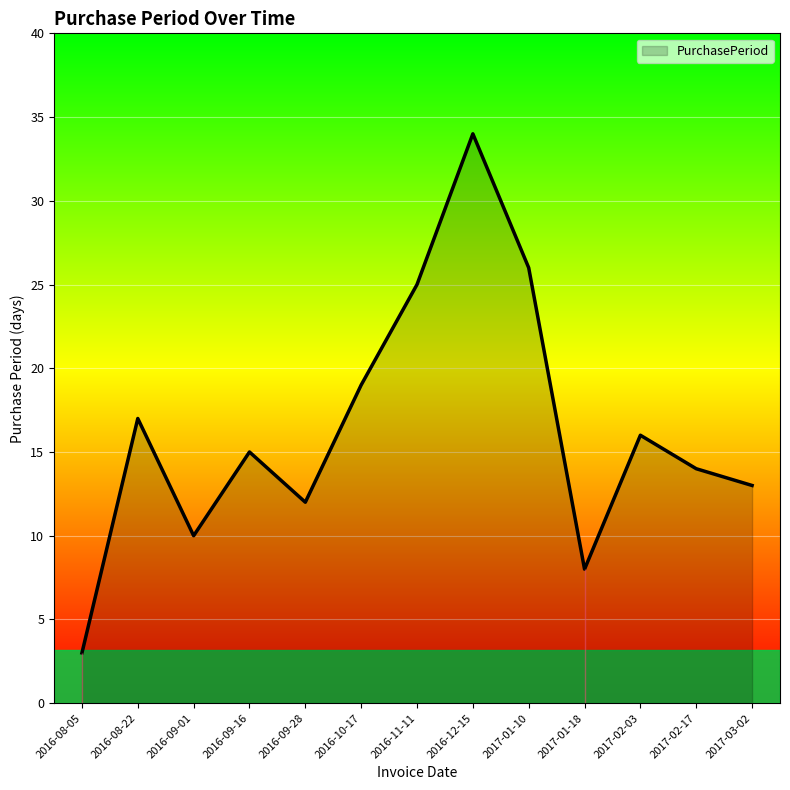

What is the minimum value shown in the chart?

3